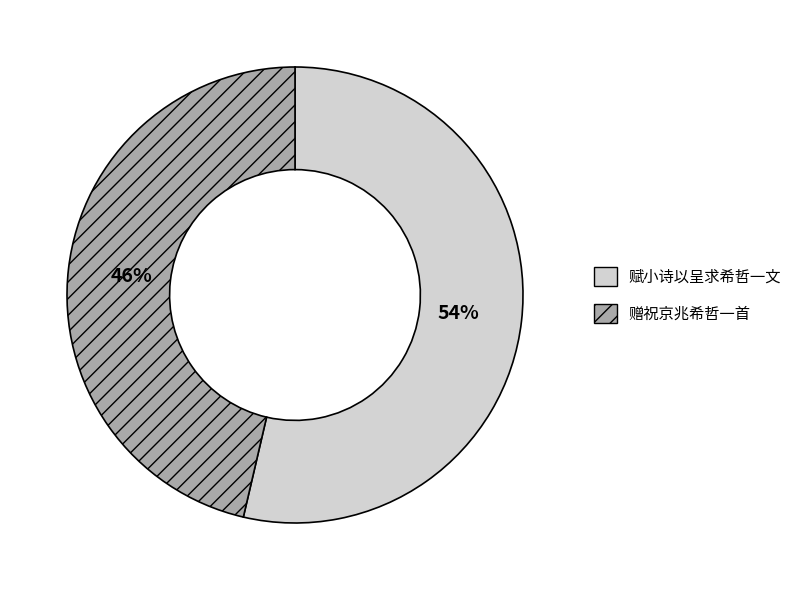

Is it true that 赋小诗以呈求希哲一文 is 54% of the pie?

True